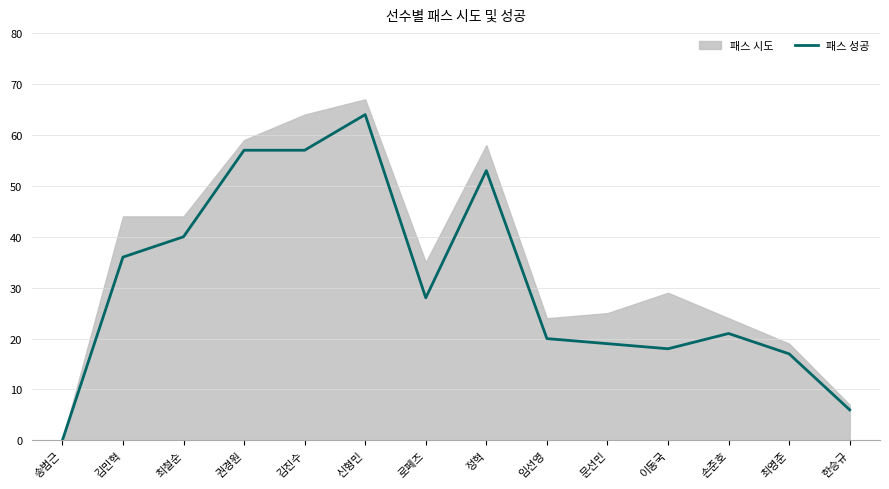

Count the number of categories in the chart.

14